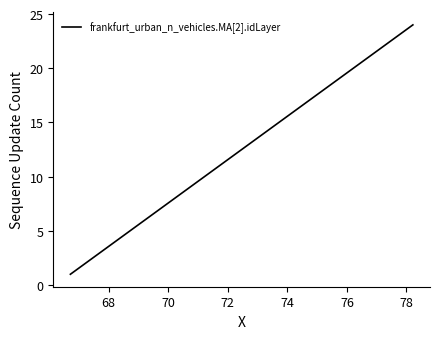

What is the maximum value shown in the chart?

24